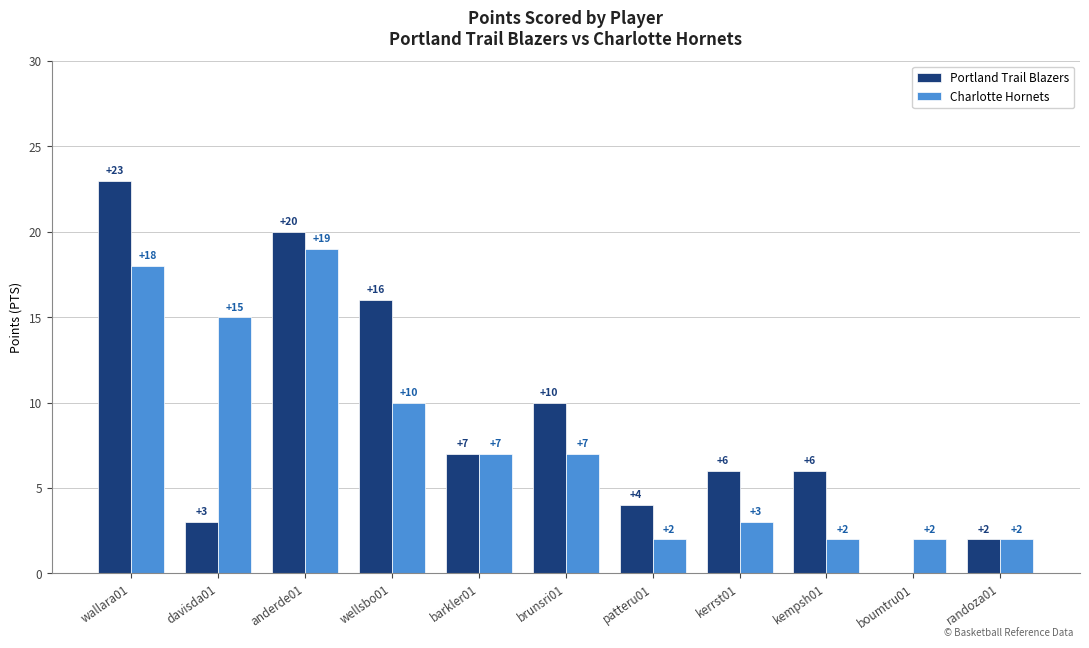

Which category has the highest value across all series?

wallara01